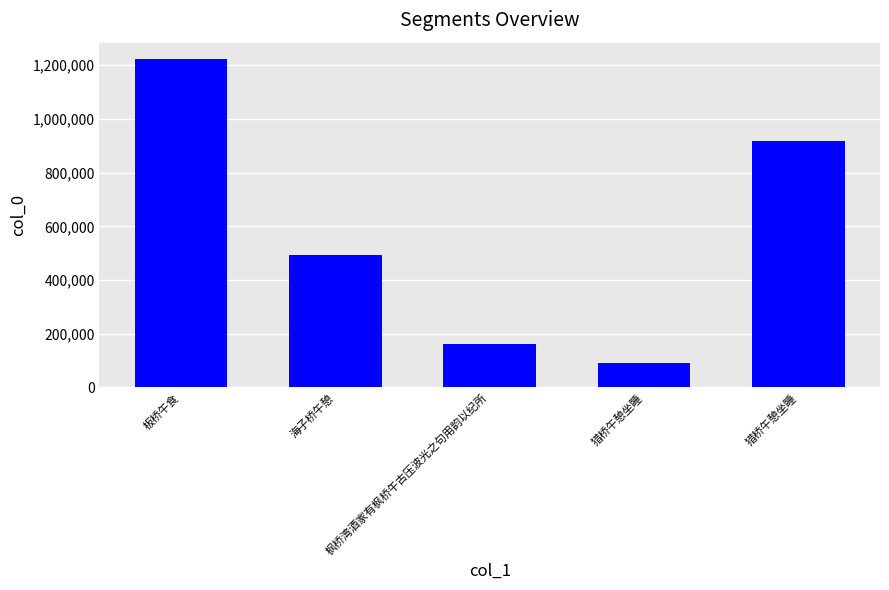

Is it true that the value at 猎桥午憩坐睡 is 92771?

True